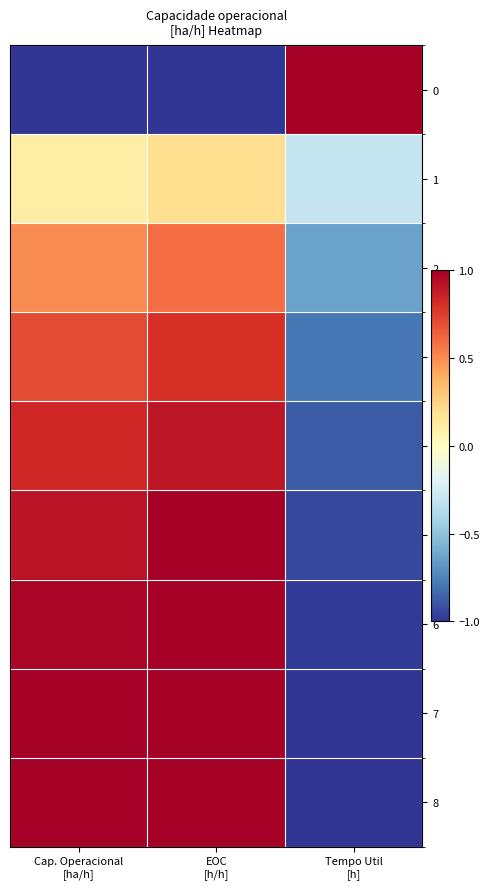

How many series are shown in this chart?

9